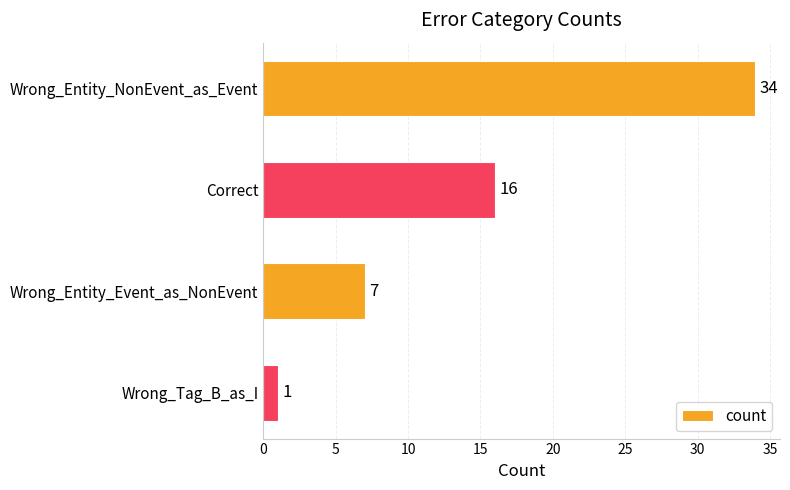

How many data points are less than 16?

2